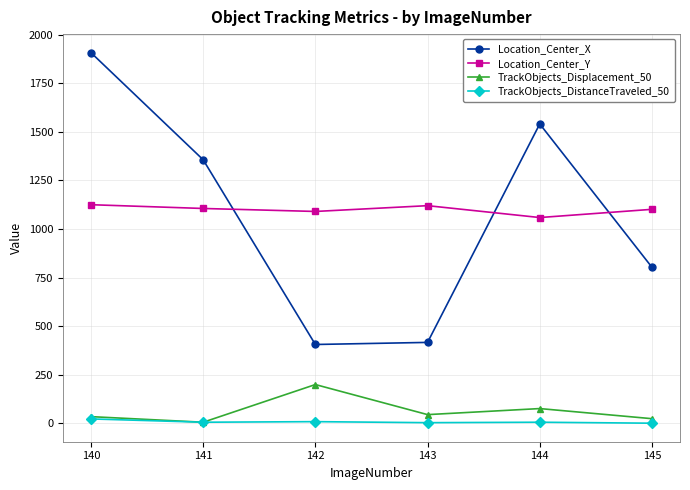

True or false: Location_Center_X and TrackObjects_Displacement_50 intersect in this chart.

False